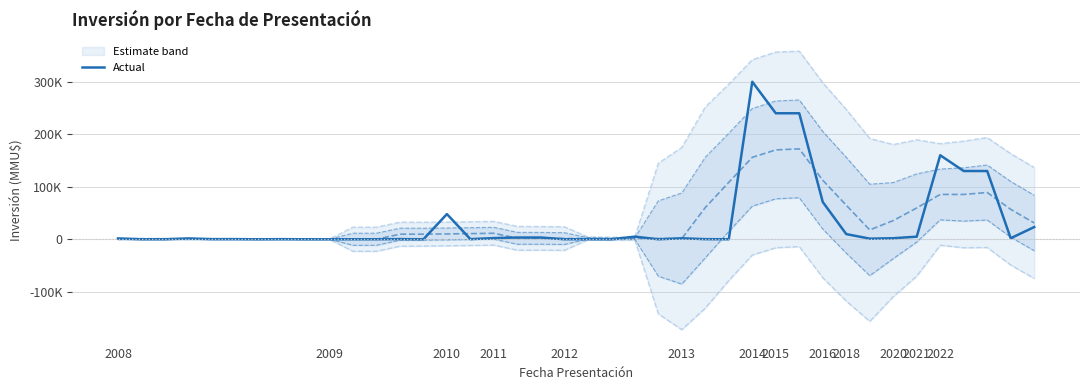

How many interior local peaks (higher than both neighbors) does the data have?

8